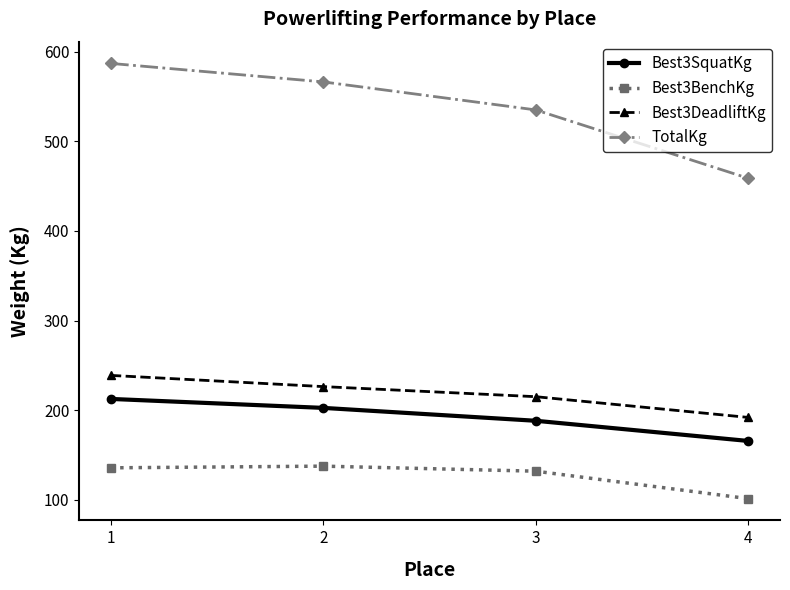

What is the maximum value for Best3DeadliftKg?

238.8